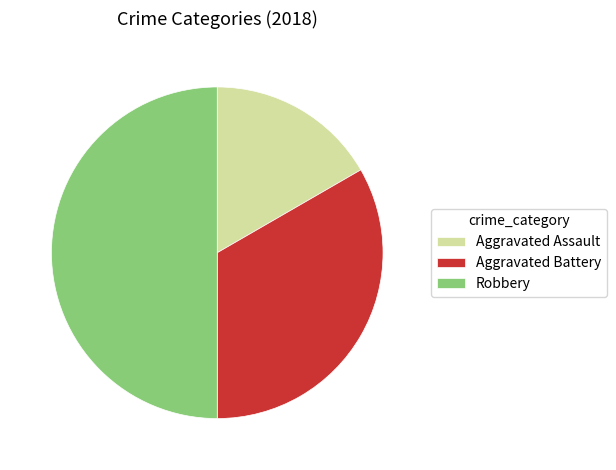

Approximately how many times larger is the value at Robbery compared to Aggravated Assault?

3.0